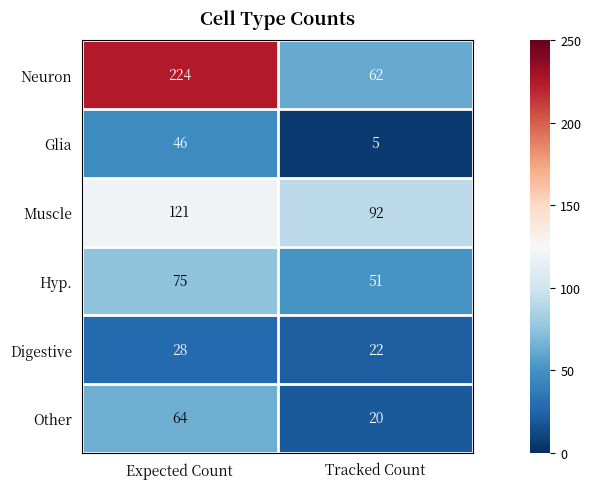

Which series has the widest spread of values?

Neuron